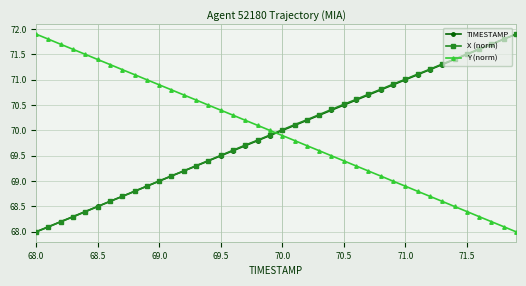

How many categories are shown in the chart?

40